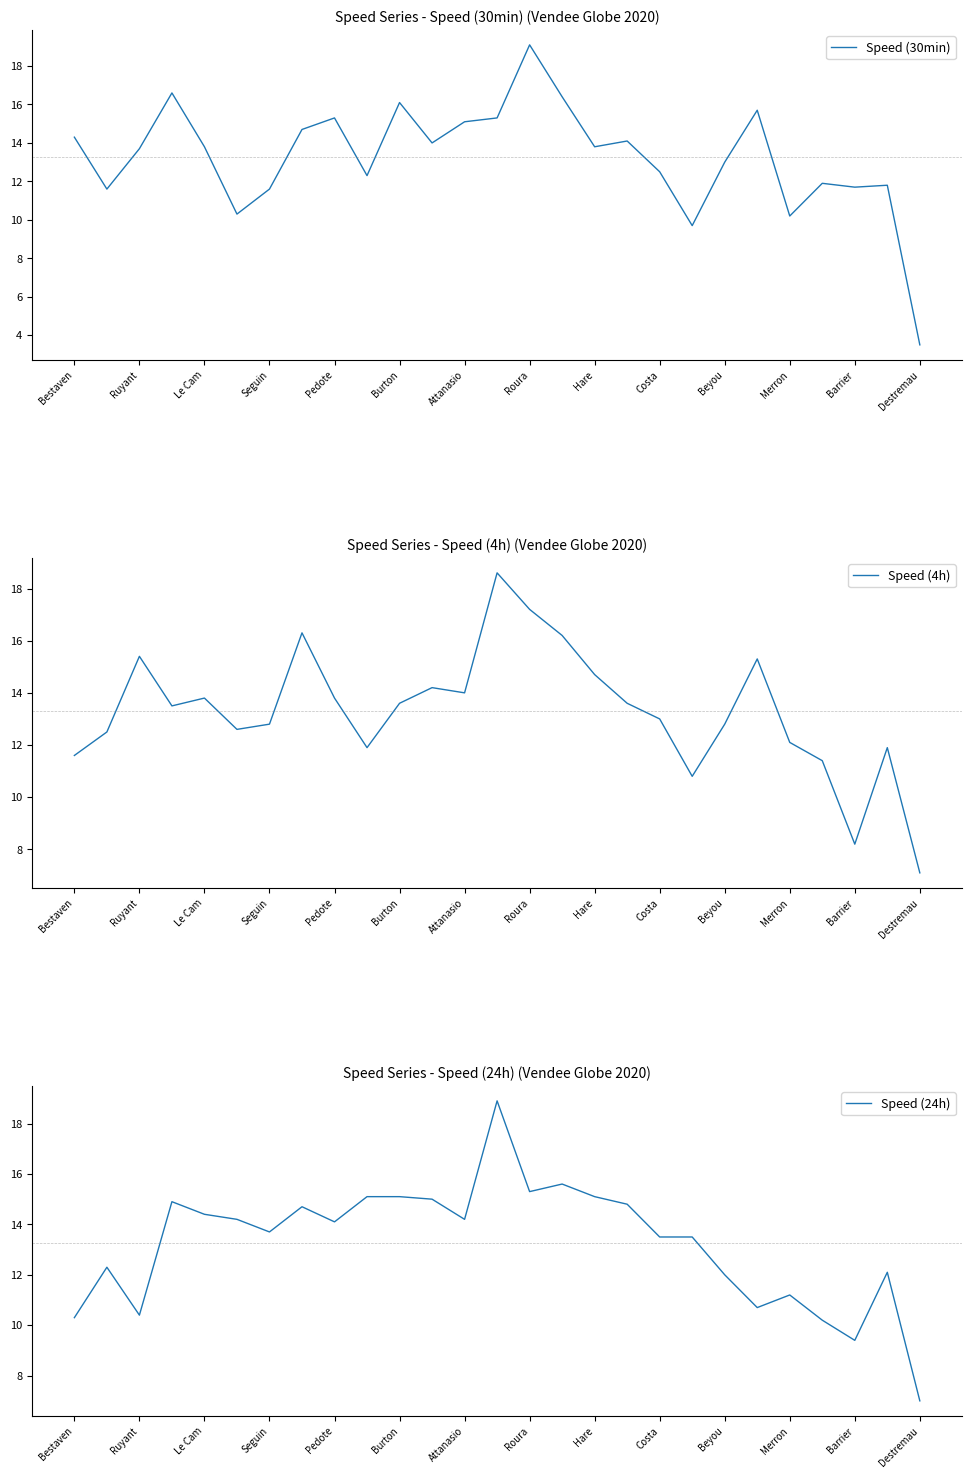

Is it true that Speed (4h) equals 13.6 at Burton?

True